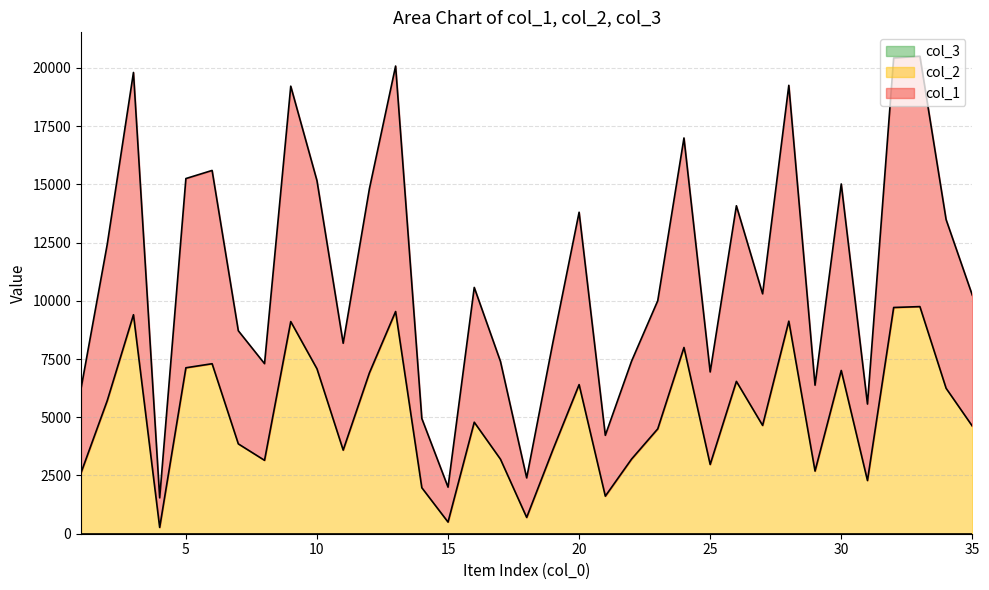

Reading left to right, list all the values displayed in this chart.

col_1: 1=6233	2=12427	3=19801	4=1541	5=15247	6=15595	7=8713	8=7301	9=19213	10=15159	11=8177	12=14807	13=20077	14=4947	15=1999	16=10573	17=7397	18=2397	19=8211	20=13801	21=4225	22=7405	23=10003	24=16989	25=6945	26=14079	27=10299	28=19249	29=6377	30=15015	31=5567	32=20423	33=20499	34=13485	35=10239
col_2: 1=2617	2=5714	3=9401	4=271	5=7124	6=7298	7=3857	8=3151	9=9107	10=7080	11=3589	12=6904	13=9539	14=1974	15=500	16=4787	17=3199	18=699	19=3606	20=6401	21=1613	22=3203	23=4502	24=7995	25=2973	26=6540	27=4650	28=9125	29=2689	30=7008	31=2284	32=9712	33=9750	34=6243	35=4620